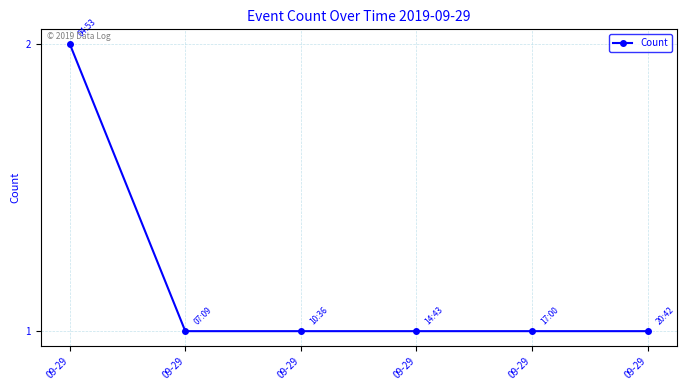

Which label corresponds to the largest value in the chart?

09-29